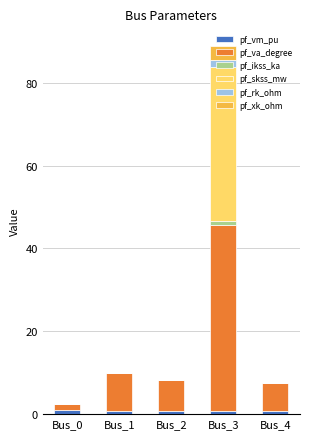

True or false: pf_vm_pu has a value of 1.0 at Bus_0.

True